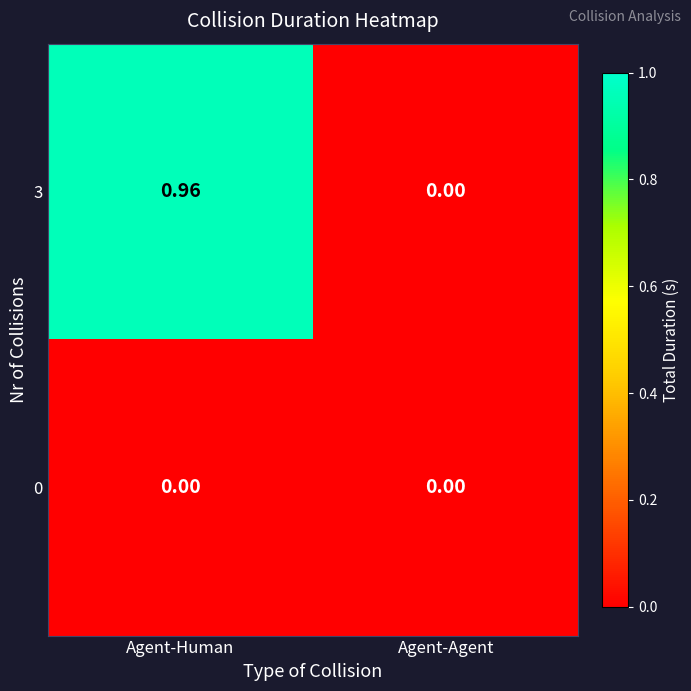

Which category has the highest value in the 3 series?

Agent-Human